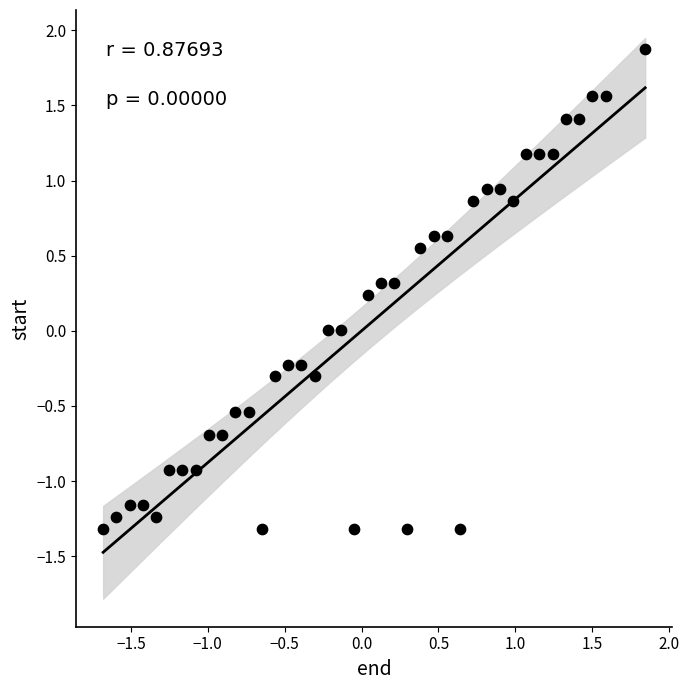

What is the range of Y values (max minus min)?

3.2